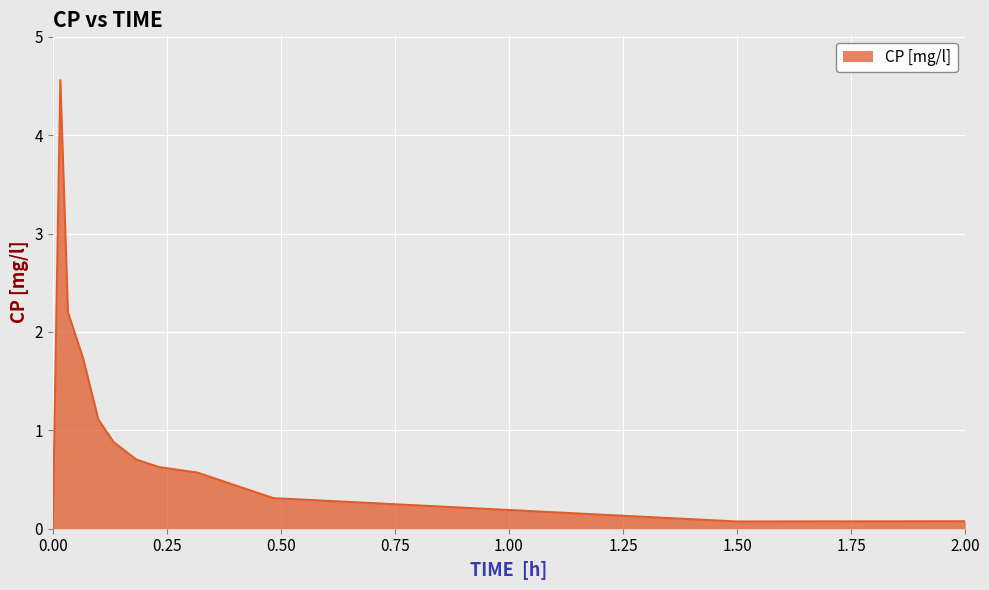

What is the greatest value displayed?

4.6